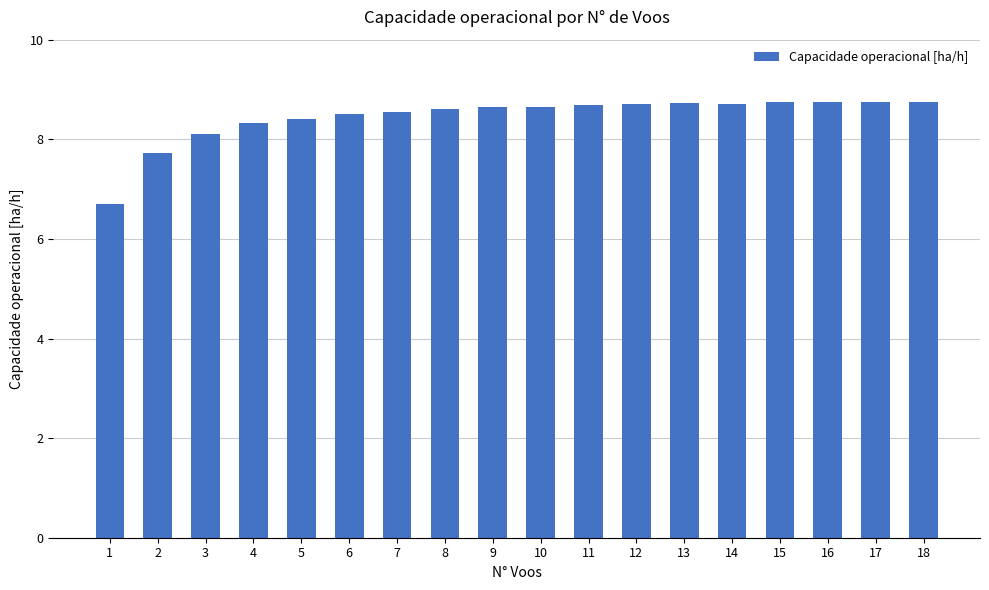

Are the bars horizontal?

No